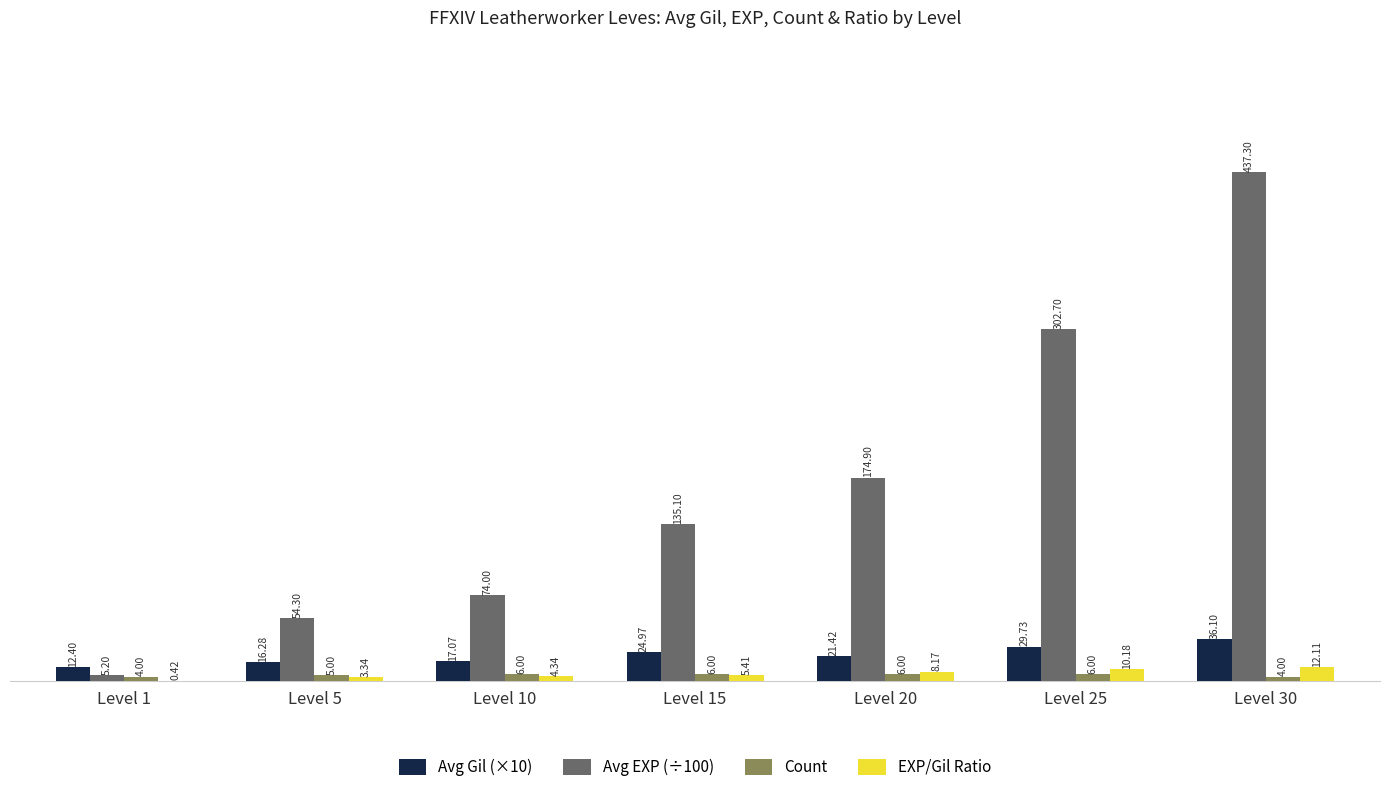

What is the sum of the Avg Gil (×10) values at Level 1 and Level 15?

37.4